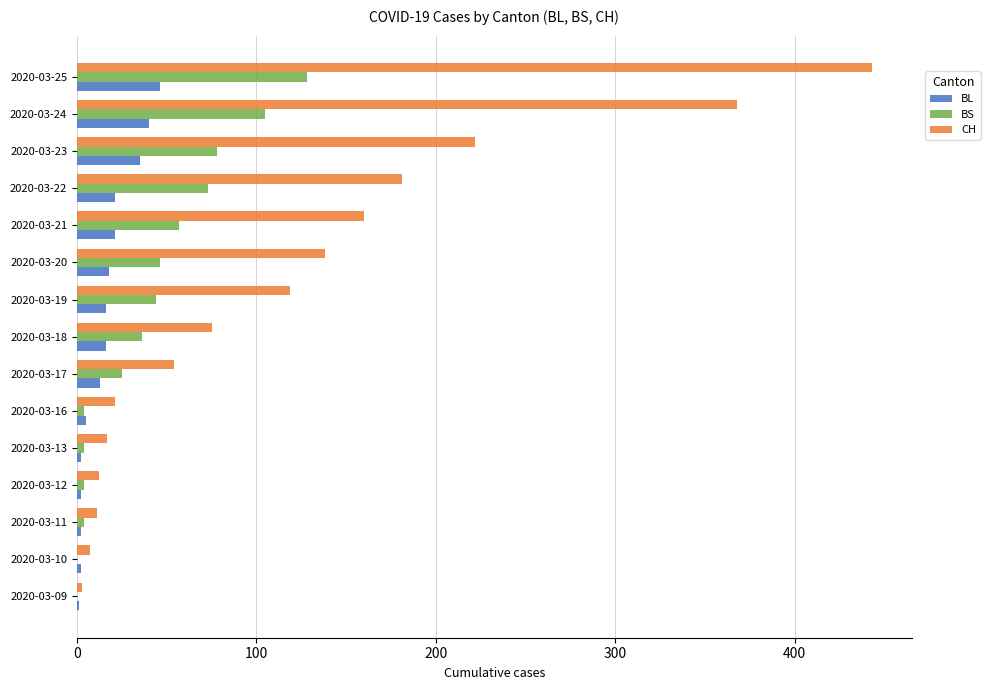

Is the value of CH at 2020-03-24 greater than the value of BS at 2020-03-10?

Yes